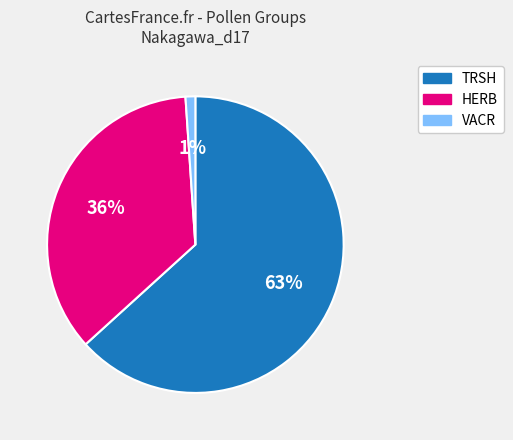

How many slices are in this pie chart?

3